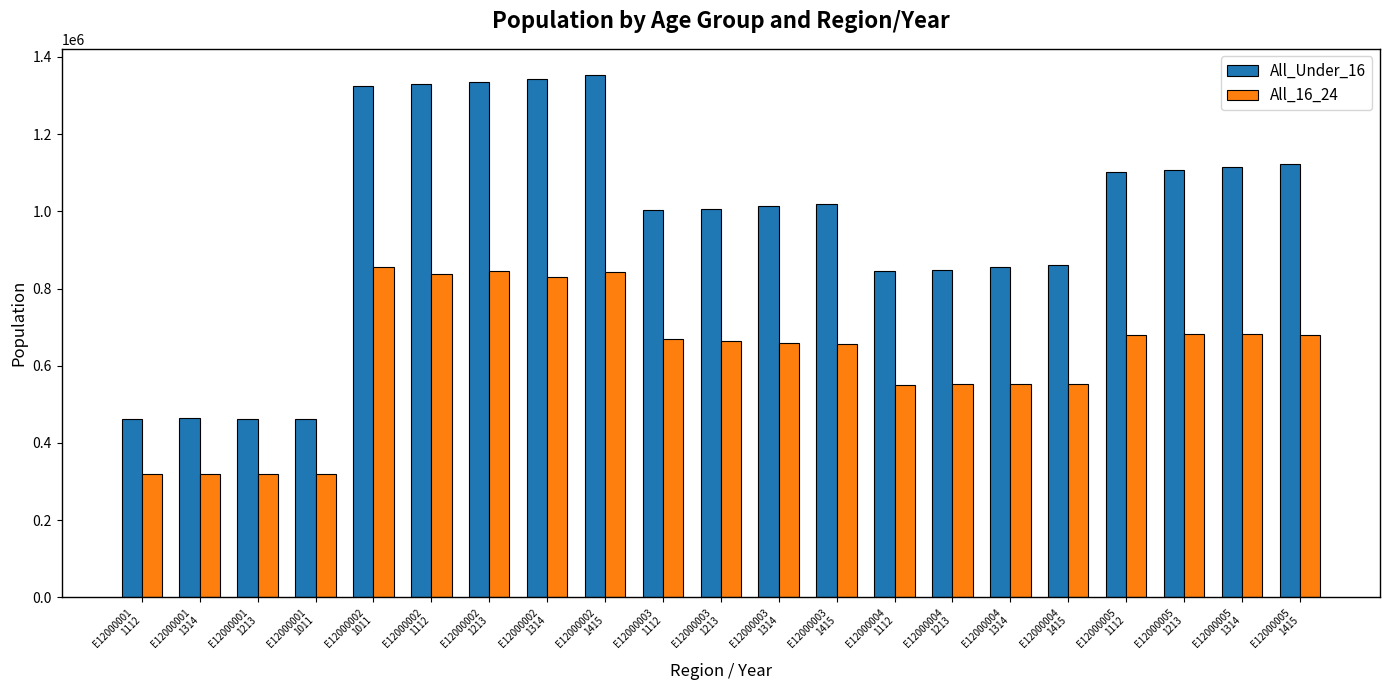

What is the highest value of the All_Under_16 series?

1353211